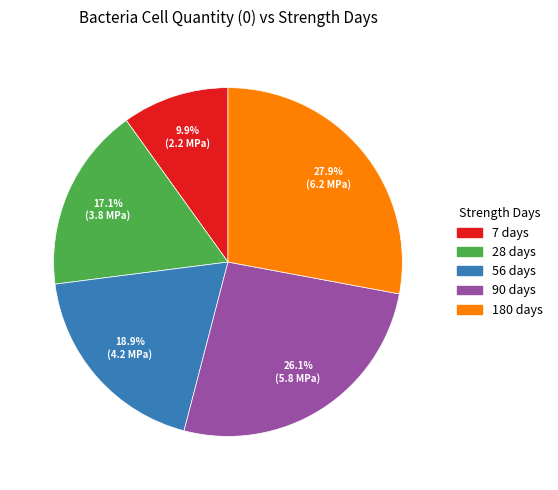

To the nearest percent, what is the difference between the 7 days and 28 days slice percentages?

7%